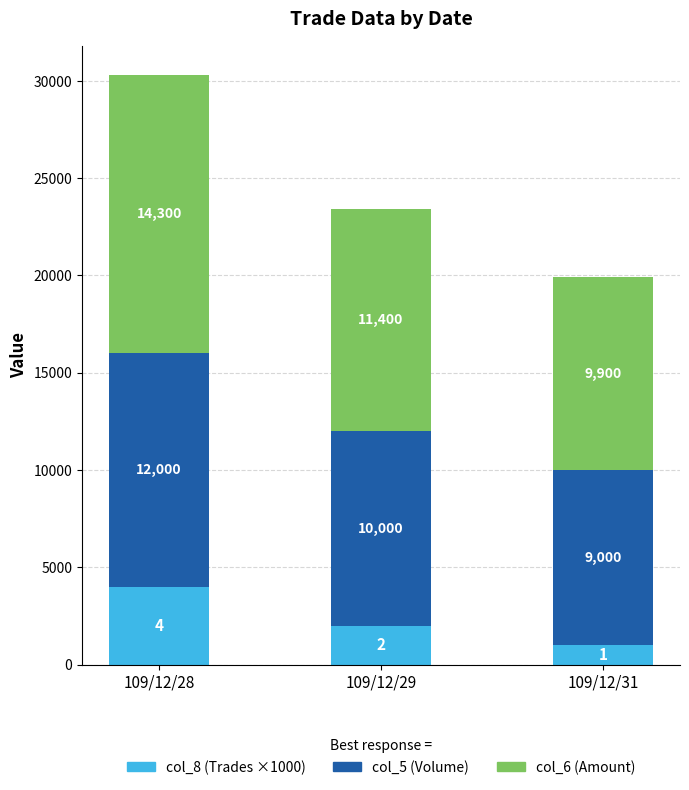

Does the chart contain stacked bars?

Yes